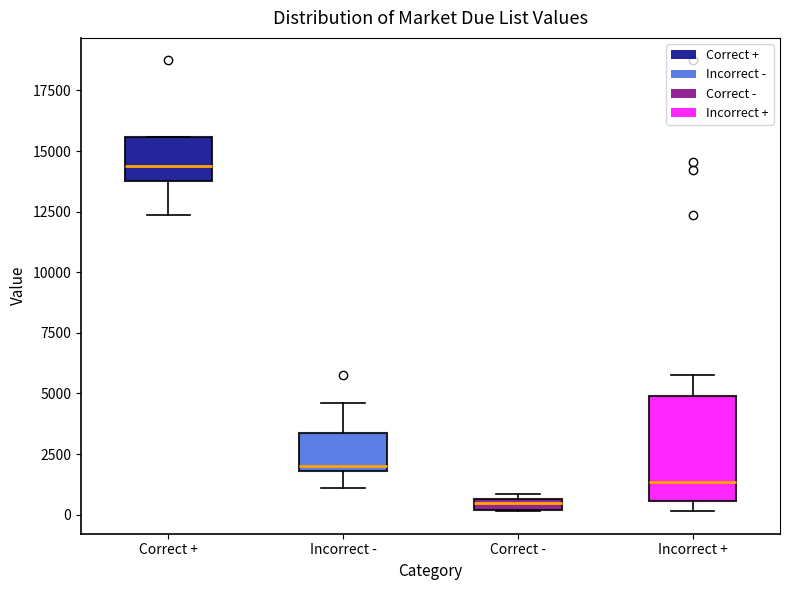

Which box is the tallest, from its lower edge to its upper edge?

Incorrect +